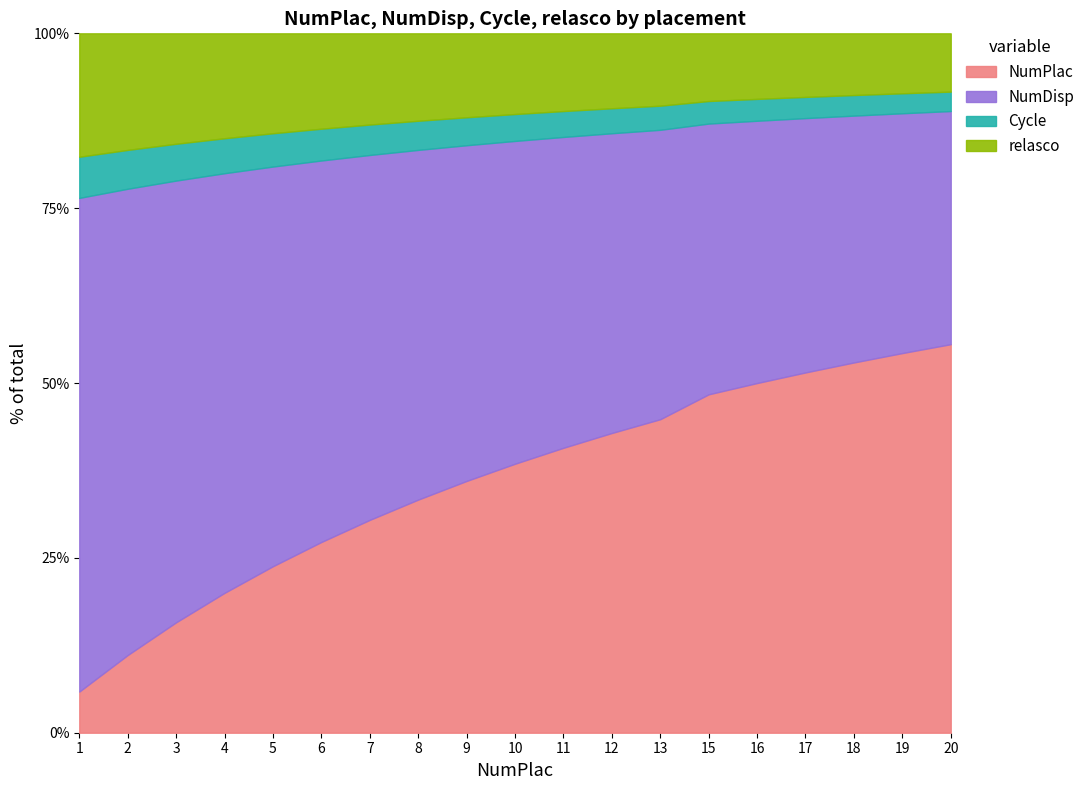

What is the total value across all series at 16?

100.0